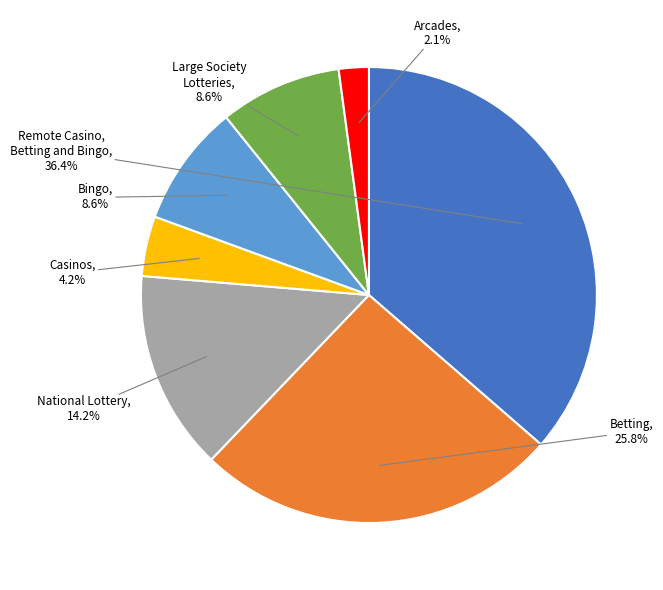

Count the number of slices in the pie.

7